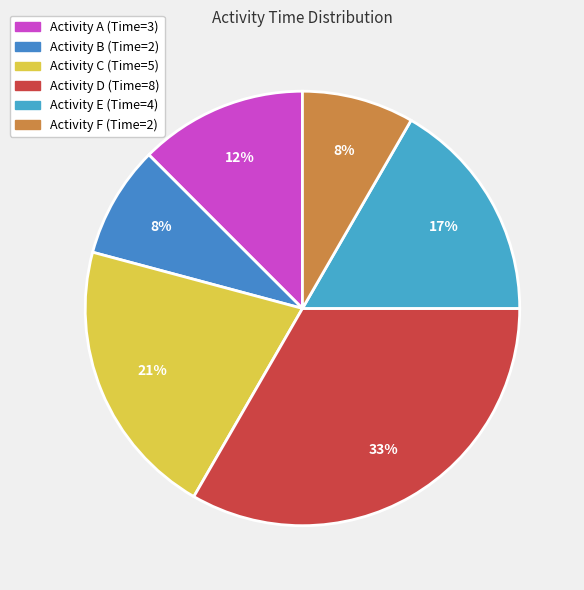

Count the number of slices in the pie.

6